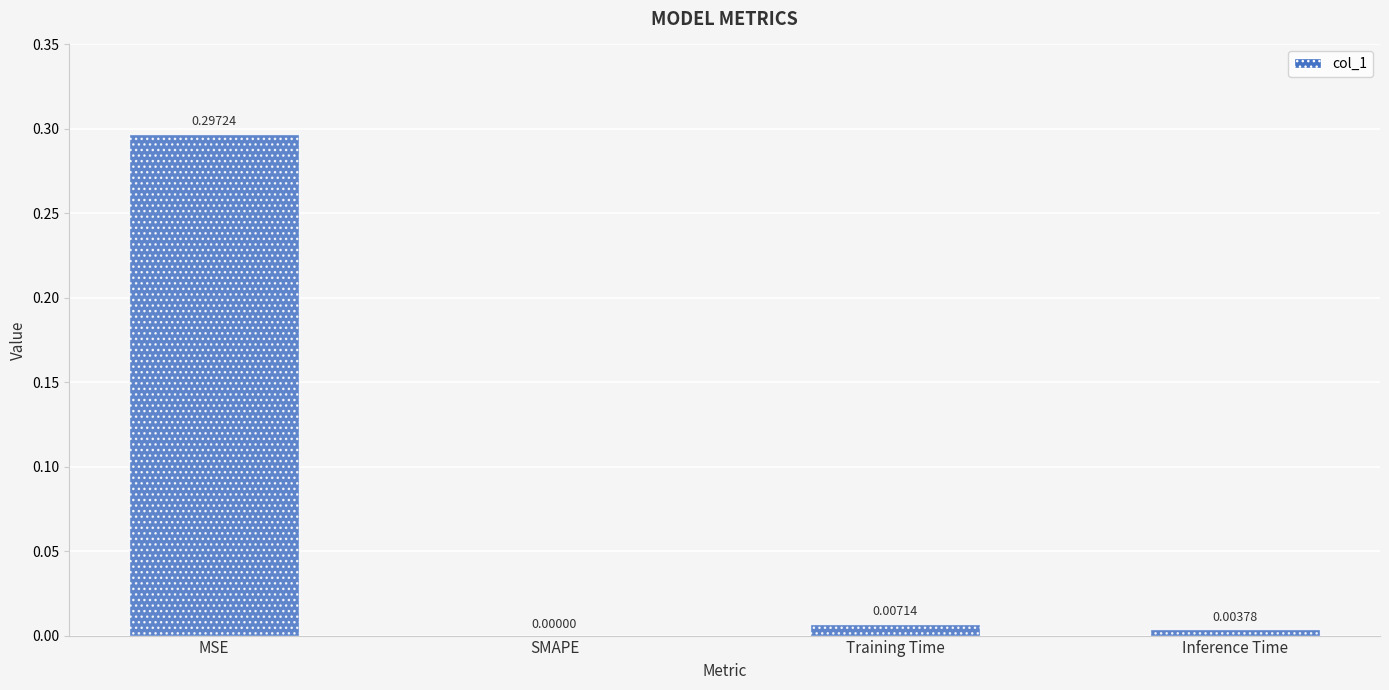

How many values are above zero?

3